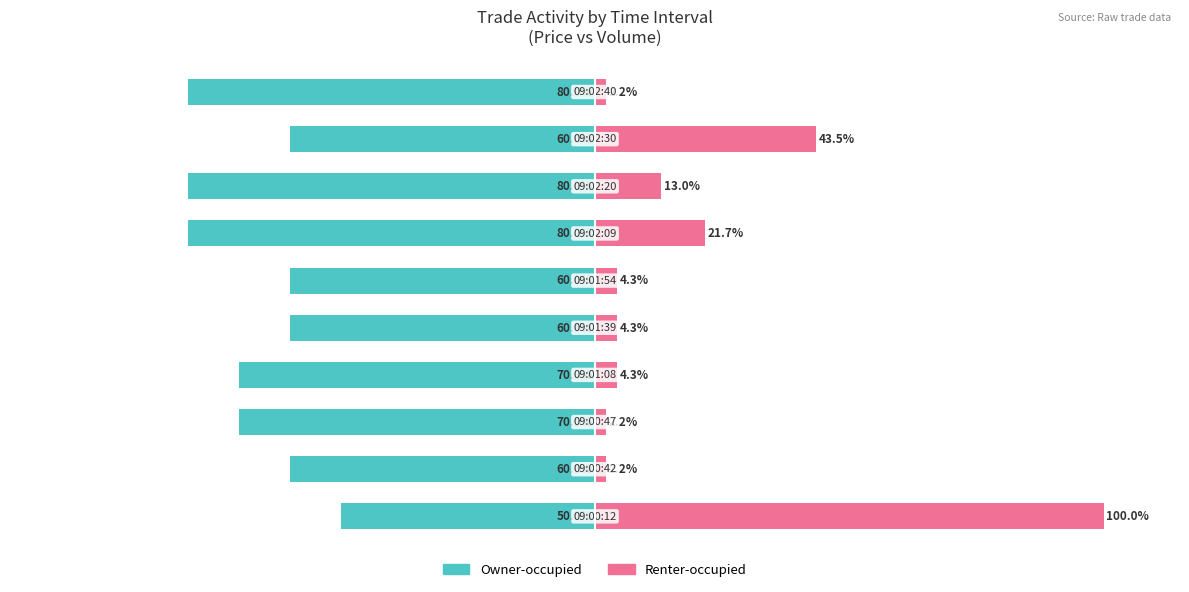

How many values in the Renter-occupied series exceed 4?

7